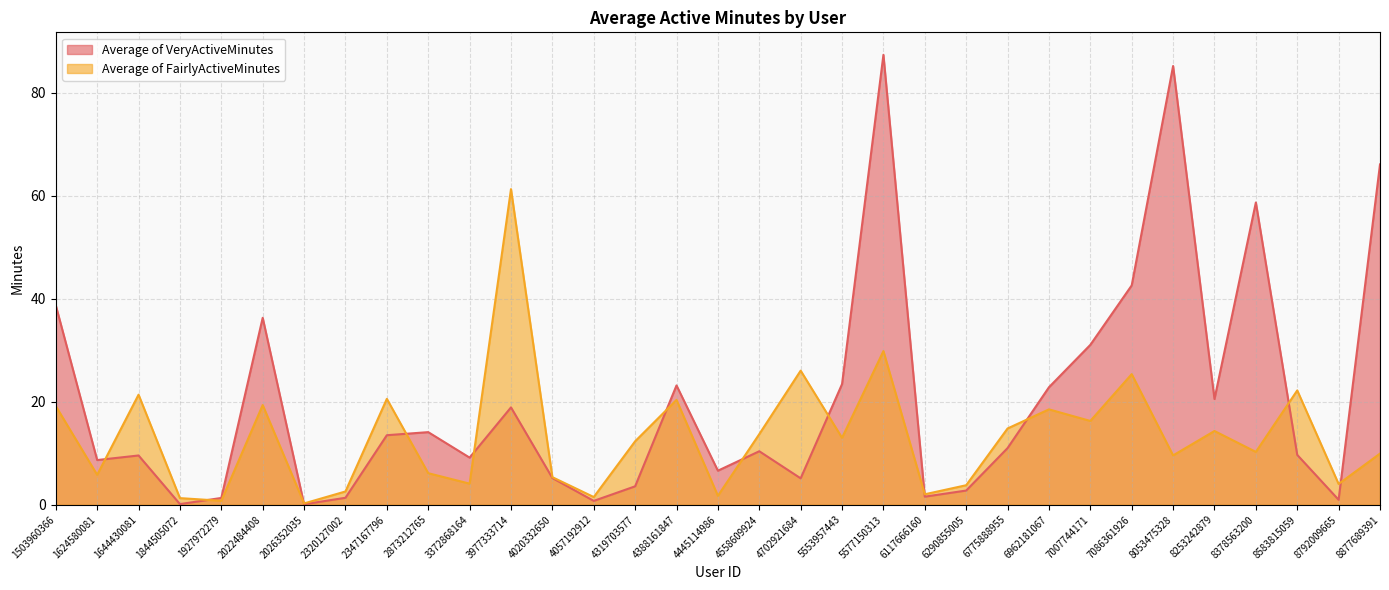

What is the total value across all series at 1503960366?

57.9